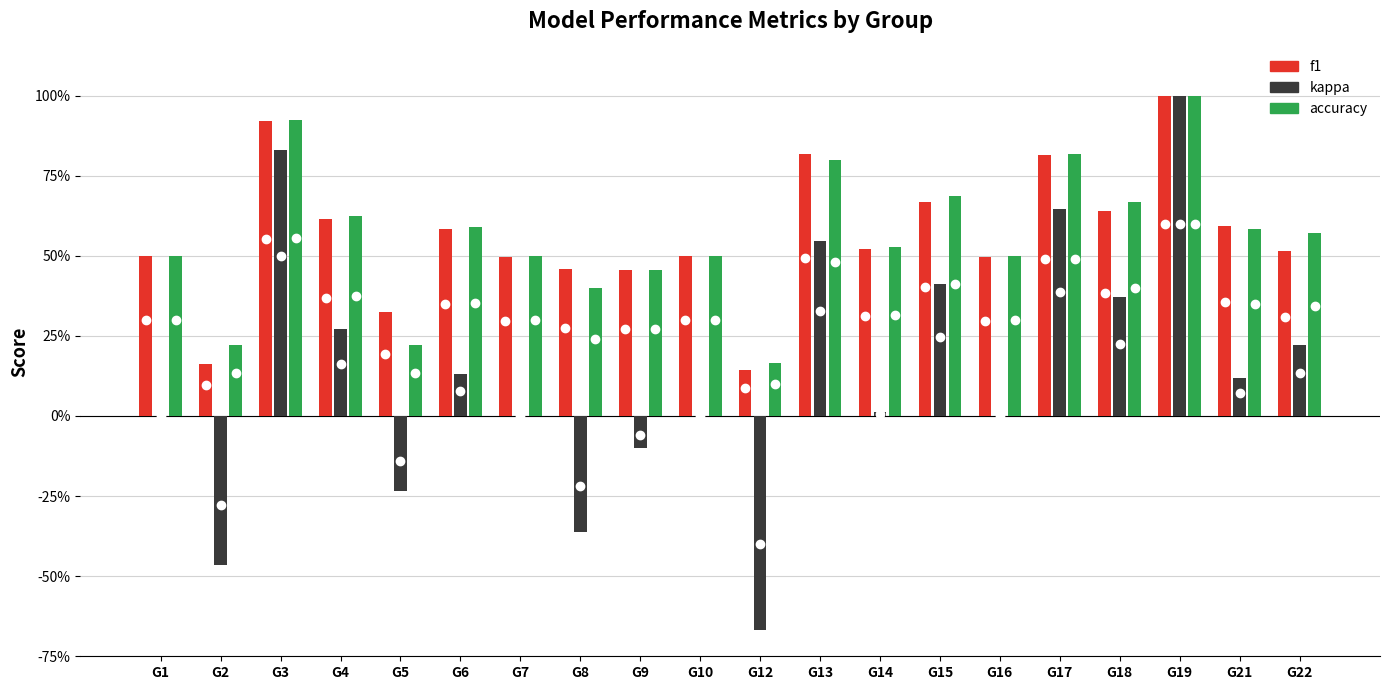

At which label does accuracy reach its peak?

19